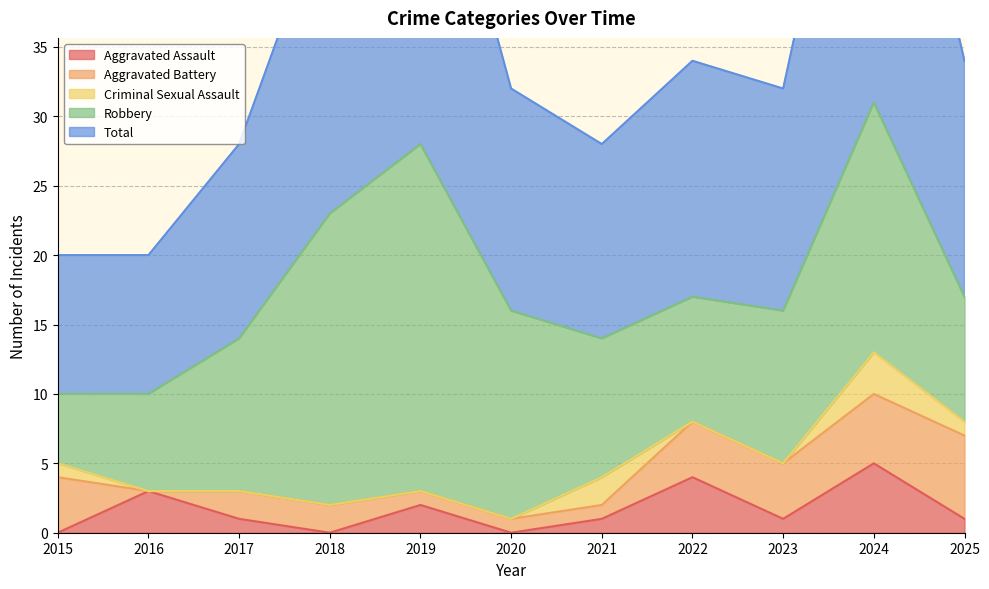

List the series in order of their peak value, highest first.

Total, Robbery, Aggravated Battery, Aggravated Assault, Criminal Sexual Assault